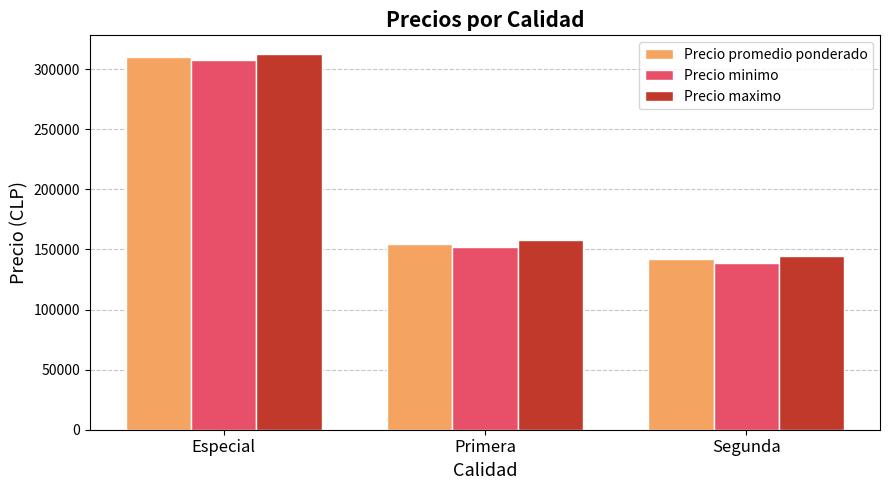

What is the average value of the Precio promedio ponderado series?

202107.3